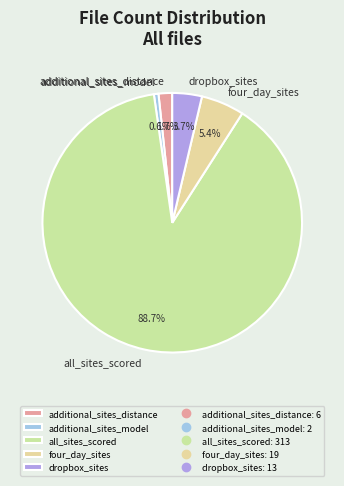

How many segments does this pie chart have?

5